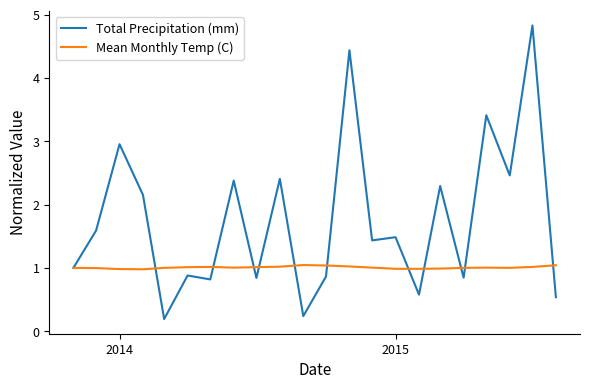

Which series has the largest total across all categories?

Total Precipitation (mm)